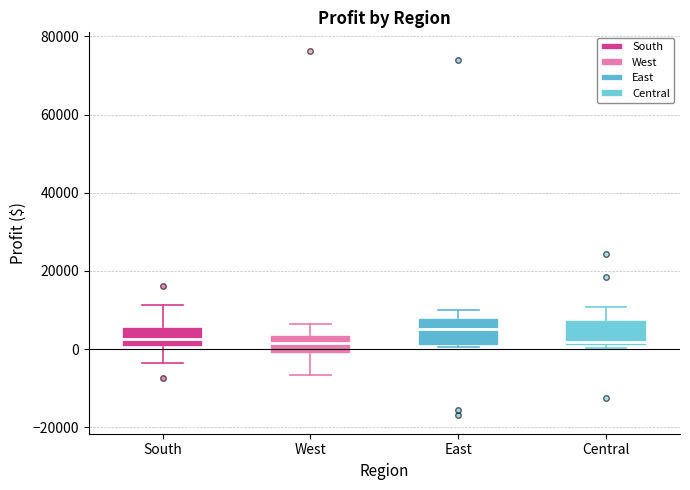

Reading left to right, transcribe this box plot: for each box, give where its median line is, the range the box spans, and where its two whiskers end, as read against the y-axis. The values are not printed on the chart, so give them approximately, as read against the axis.

South: median 2000, box 0 to 6000, whiskers -4000 to 12000
West: median 2000, box -2000 to 4000, whiskers -6000 to 6000
East: median 6000, box 0 to 8000, whiskers 0 to 10000
Central: median 2000, box 0 to 8000, whiskers 0 to 10000